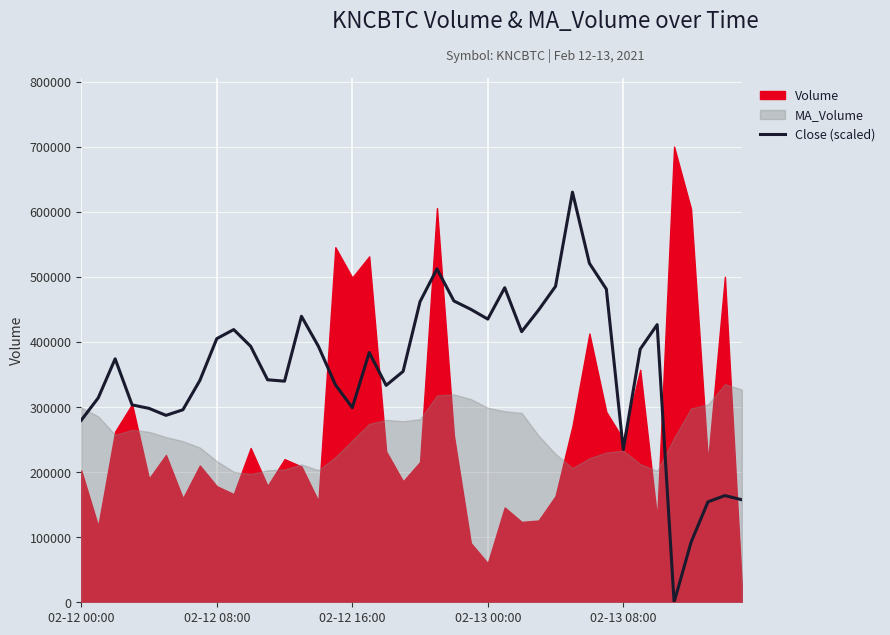

What is the highest value of the Close (scaled) series?

630192.6